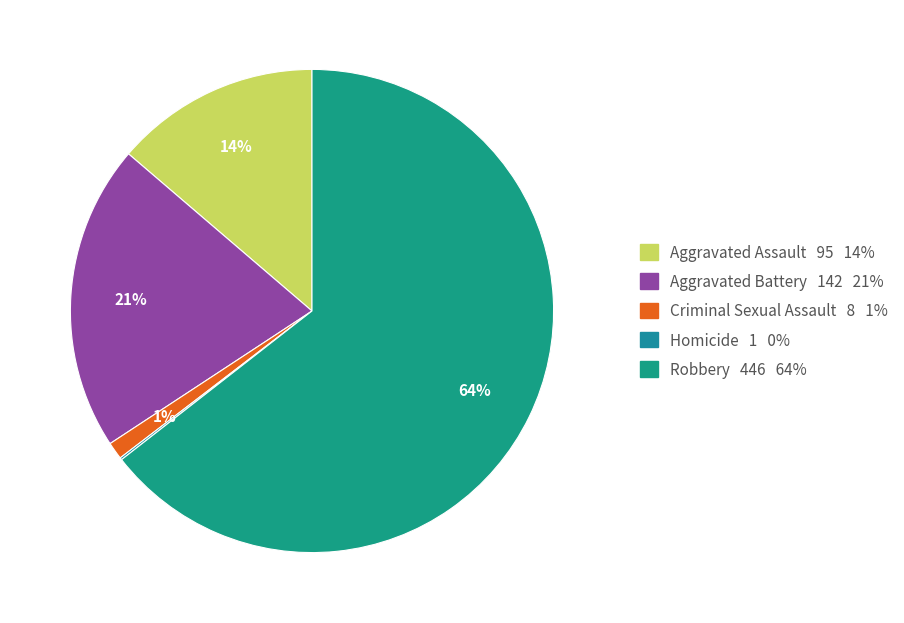

What percentage is the Aggravated Battery slice, to the nearest percent?

21%